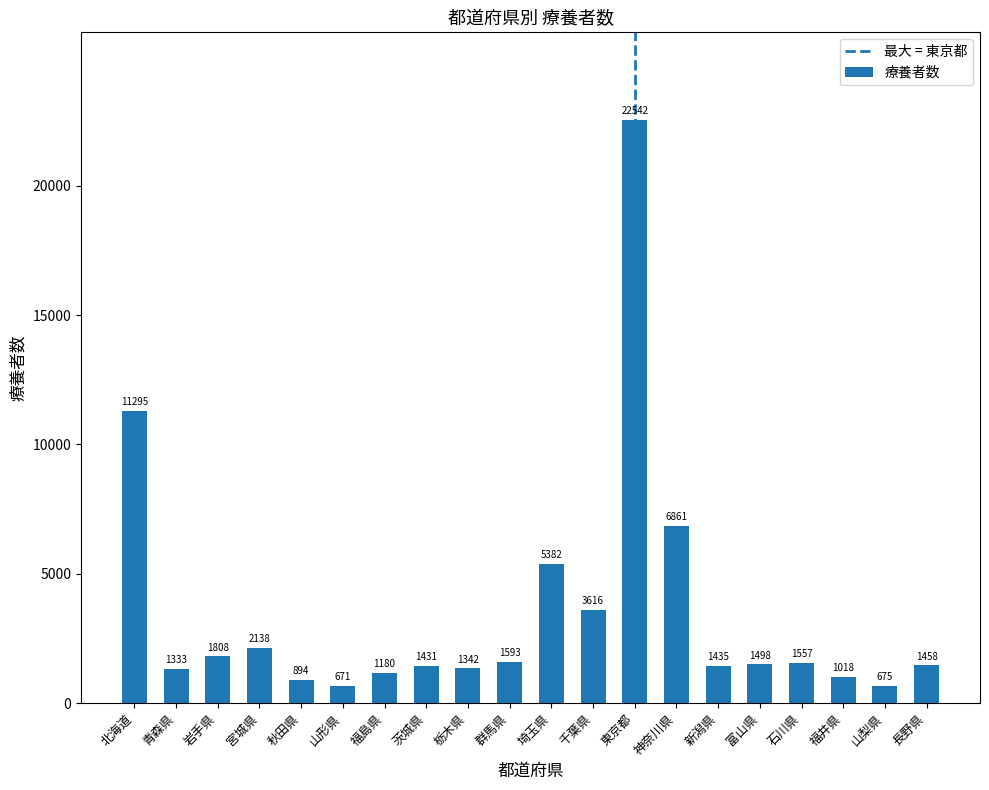

What is the label of the 6th bar from the left?

山形県